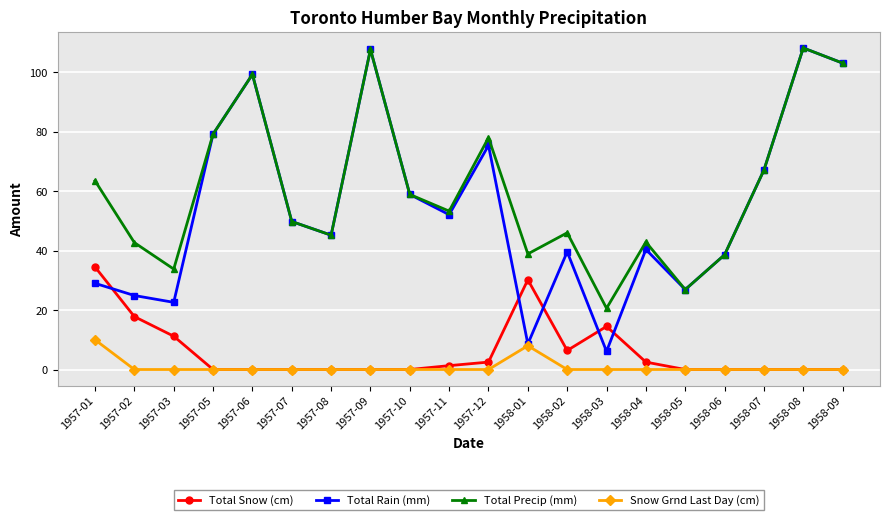

How many lines are shown in the chart?

4